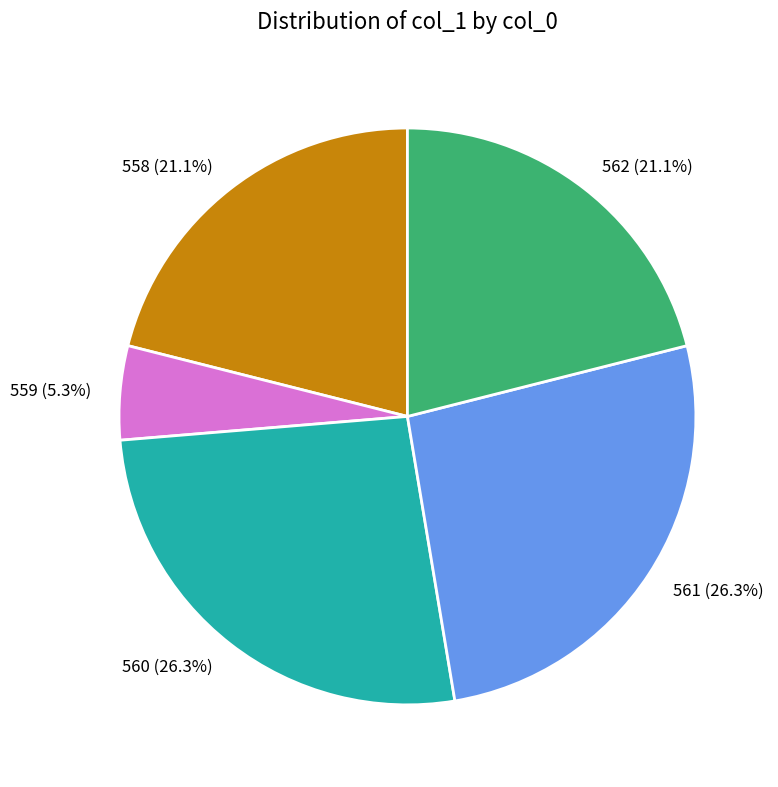

Count the number of slices in the pie.

5